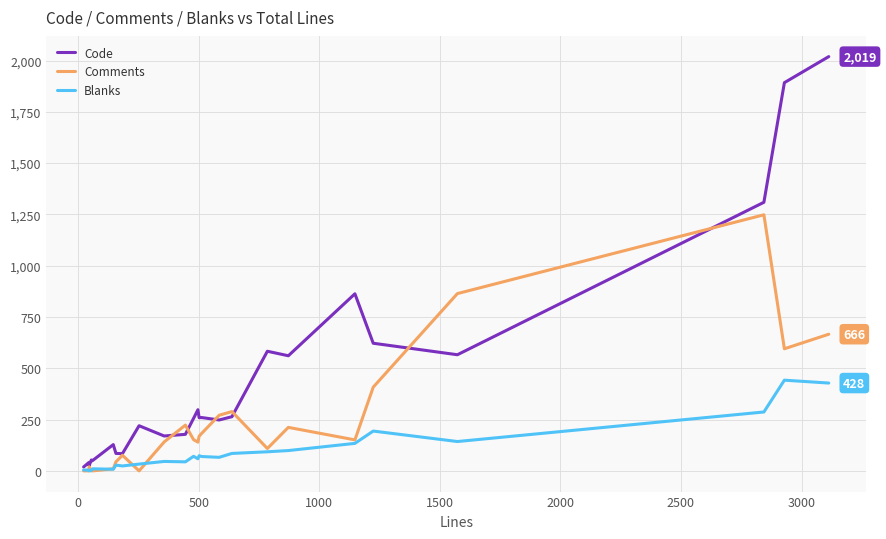

Which series has the widest spread of values?

Code